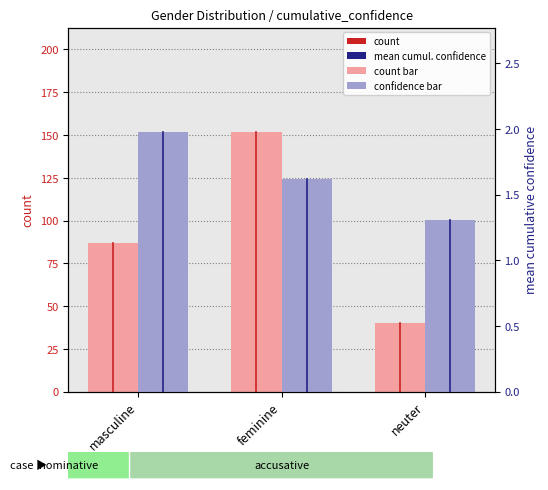

Rank the categories by count value from highest to lowest.

feminine, masculine, neuter